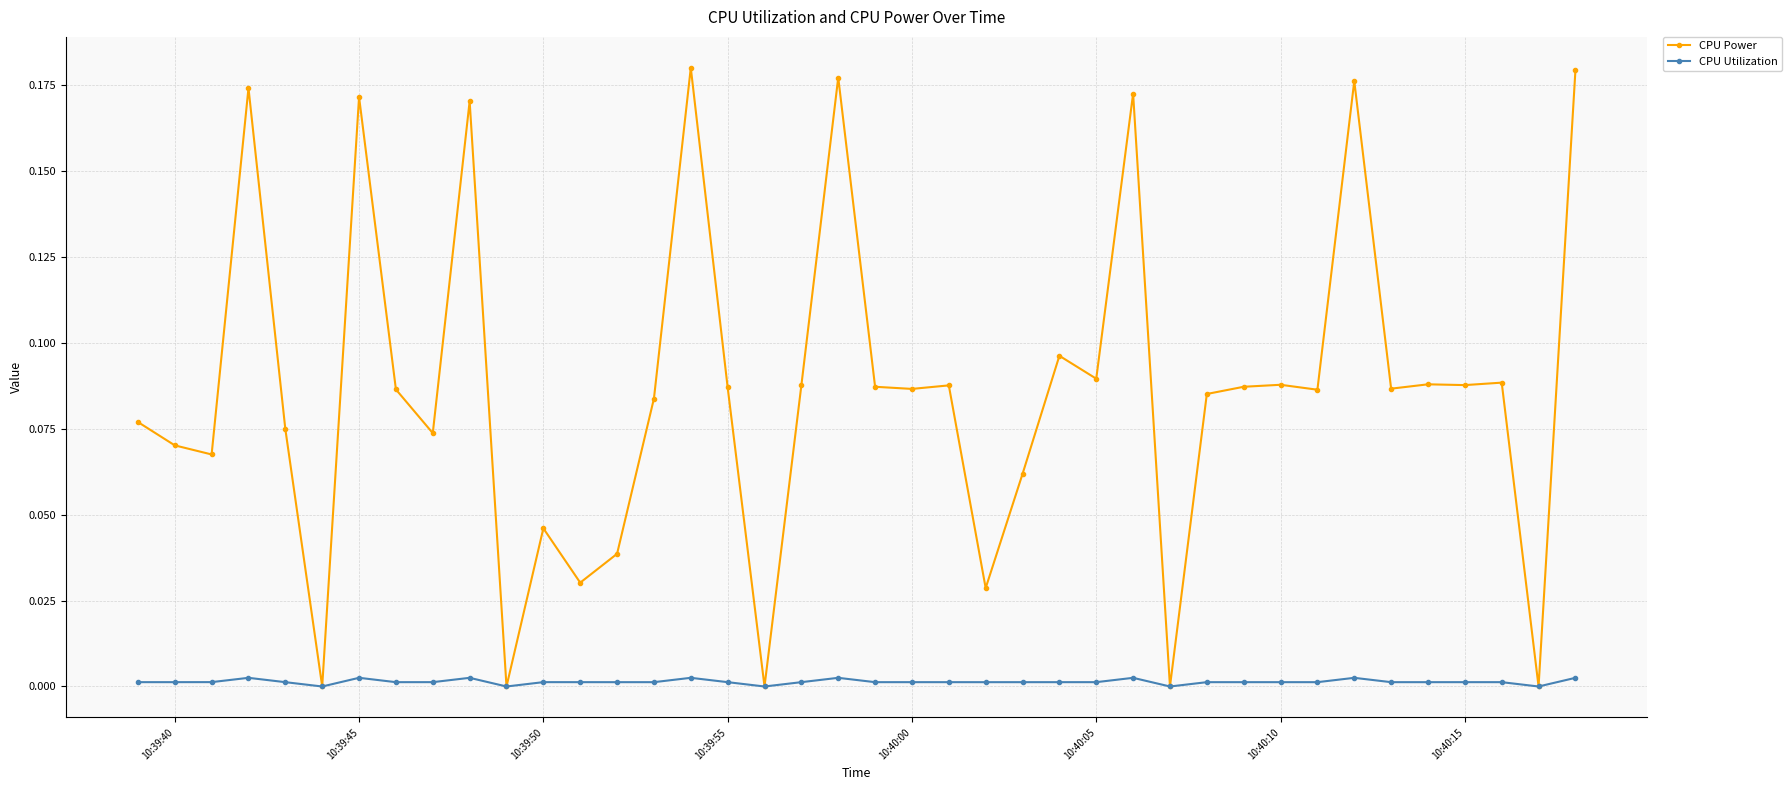

True or false: CPU Utilization has more than 0 interior local peaks.

True